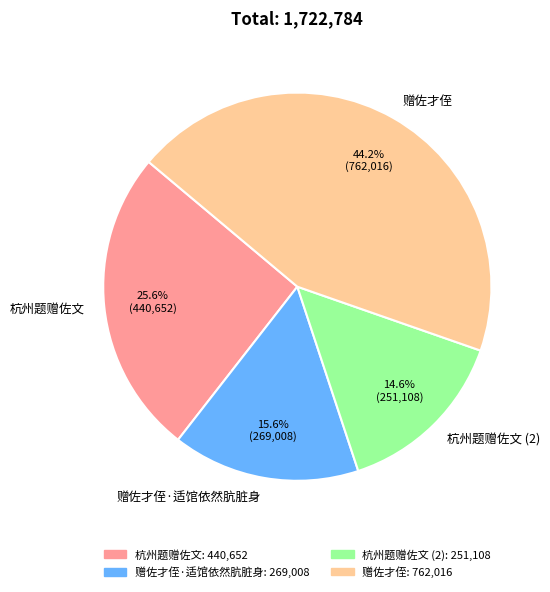

What percentage is the 杭州题赠佐文 slice, to the nearest percent?

26%